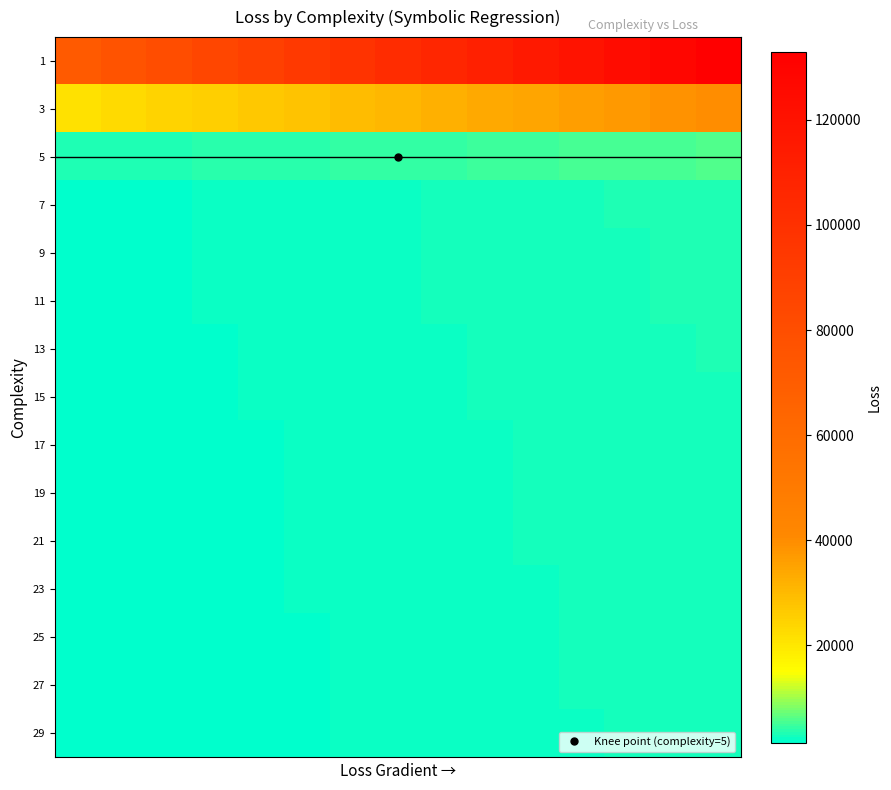

Reading left to right, list all the values displayed in this chart.

1: 71572.8	75954.8	80336.8	84718.8	89100.8	93482.8	97864.9	102246.9	106628.9	111010.9	115392.9	119774.9	124156.9	128538.9	132920.9
3: 21537.2	22855.8	24174.4	25493.0	26811.6	28130.2	29448.8	30767.4	32086.0	33404.6	34723.2	36041.8	37360.4	38679.0	39997.6
5: 3082.4	3271.1	3459.8	3648.5	3837.2	4026.0	4214.7	4403.4	4592.1	4780.8	4969.5	5158.3	5347.0	5535.7	5724.4
7: 1779.6	1888.6	1997.6	2106.5	2215.5	2324.4	2433.4	2542.4	2651.3	2760.3	2869.2	2978.2	3087.1	3196.1	3305.1
9: 1749.8	1856.9	1964.0	2071.1	2178.3	2285.4	2392.5	2499.6	2606.8	2713.9	2821.0	2928.2	3035.3	3142.4	3249.5
11: 1731.4	1837.4	1943.4	2049.4	2155.4	2261.4	2367.4	2473.4	2579.5	2685.5	2791.5	2897.5	3003.5	3109.5	3215.5
13: 1655.4	1756.8	1858.1	1959.5	2060.8	2162.2	2263.5	2364.9	2466.2	2567.6	2669.0	2770.3	2871.7	2973.0	3074.4
15: 1646.3	1747.0	1847.8	1948.6	2049.4	2150.2	2251.0	2351.8	2452.6	2553.4	2654.2	2755.0	2855.7	2956.5	3057.3
17: 1620.5	1719.8	1819.0	1918.2	2017.4	2116.6	2215.8	2315.1	2414.3	2513.5	2612.7	2711.9	2811.1	2910.4	3009.6
19: 1618.1	1717.2	1816.2	1915.3	2014.4	2113.4	2212.5	2311.5	2410.6	2509.7	2608.7	2707.8	2806.9	2905.9	3005.0
21: 1597.0	1694.7	1792.5	1890.3	1988.1	2085.8	2183.6	2281.4	2379.1	2476.9	2574.7	2672.5	2770.2	2868.0	2965.8
23: 1578.4	1675.1	1771.7	1868.3	1965.0	2061.6	2158.2	2254.9	2351.5	2448.2	2544.8	2641.4	2738.1	2834.7	2931.3
25: 1538.1	1632.2	1726.4	1820.6	1914.7	2008.9	2103.1	2197.2	2291.4	2385.6	2479.7	2573.9	2668.1	2762.2	2856.4
27: 1524.4	1617.7	1711.0	1804.4	1897.7	1991.0	2084.3	2177.7	2271.0	2364.3	2457.7	2551.0	2644.3	2737.6	2831.0
29: 1520.5	1613.6	1706.7	1799.8	1892.9	1986.0	2079.1	2172.2	2265.3	2358.4	2451.5	2544.6	2637.7	2730.8	2823.9